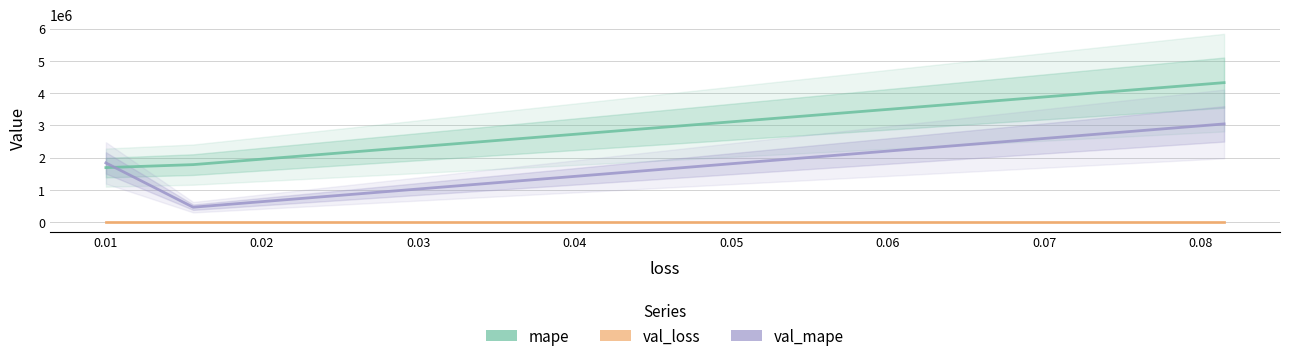

Which series has the widest spread of values?

mape